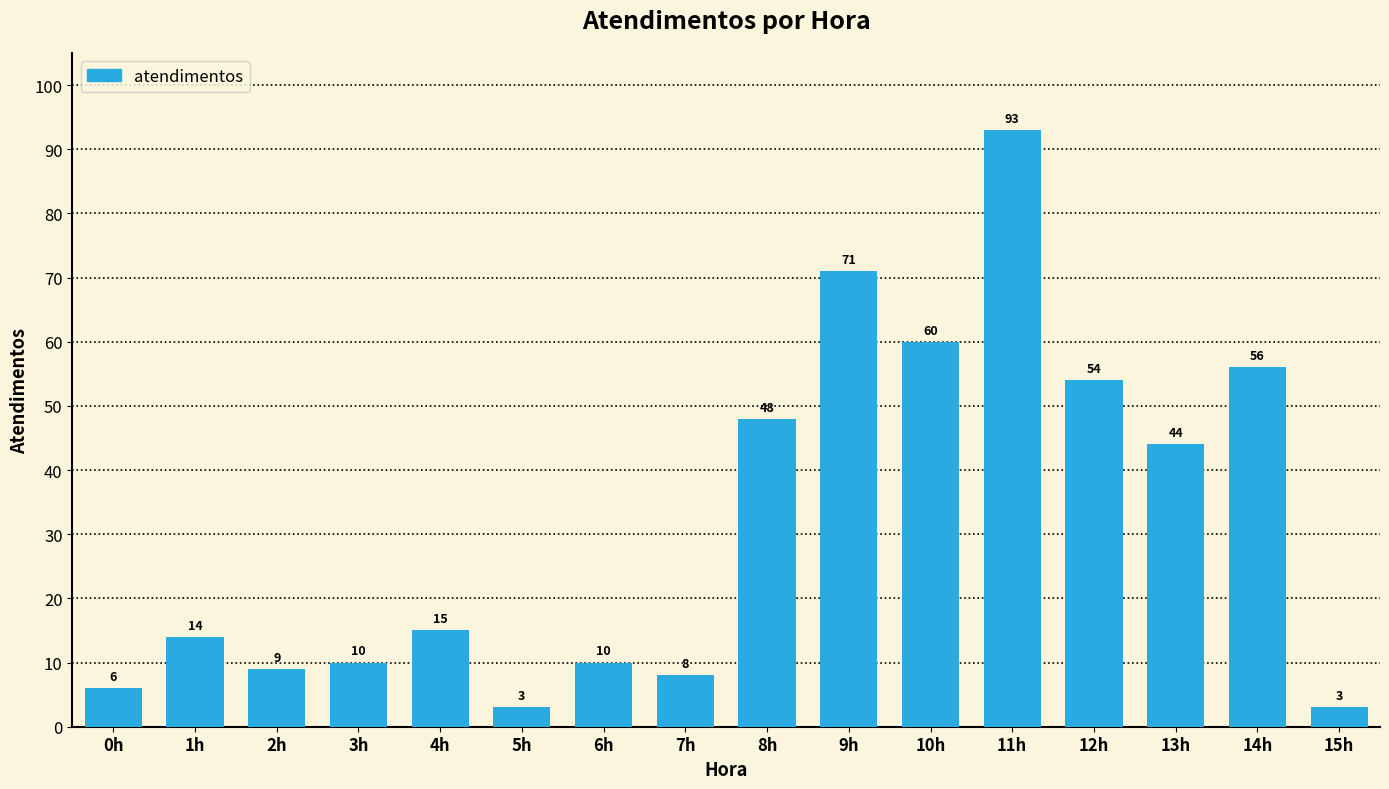

What is the difference between the second highest and second lowest values?

68